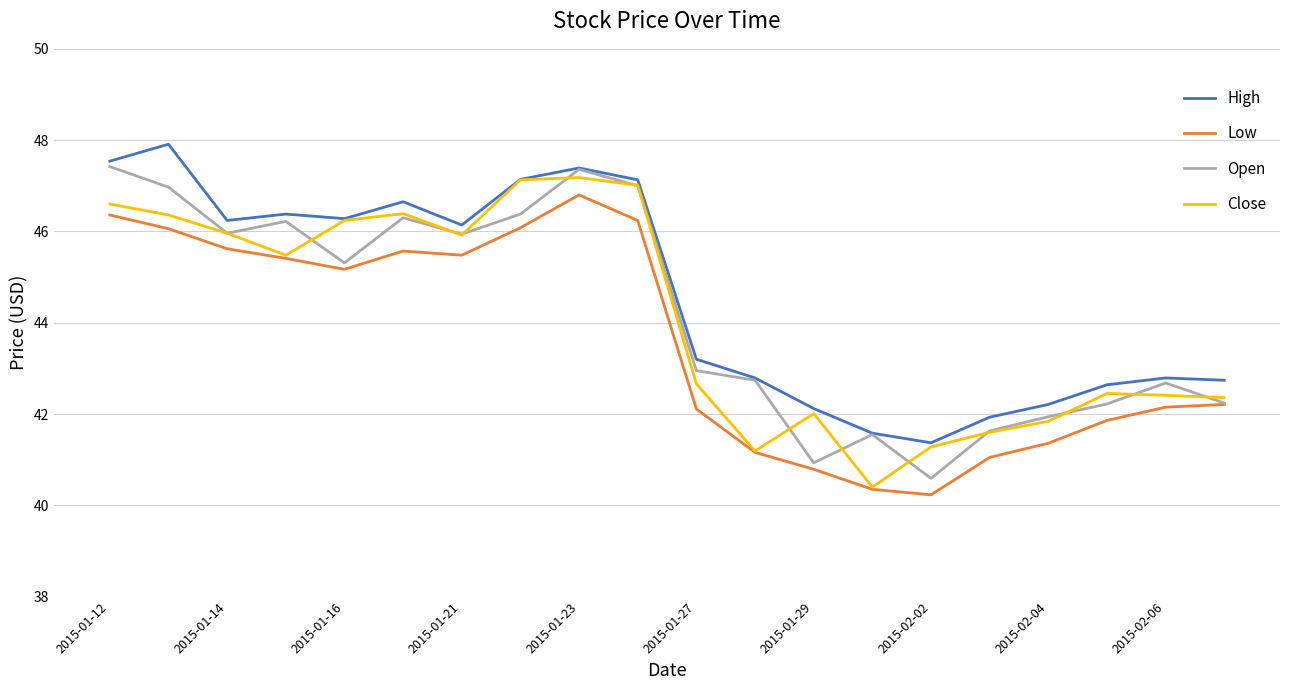

What is the minimum value shown in the chart?

40.2